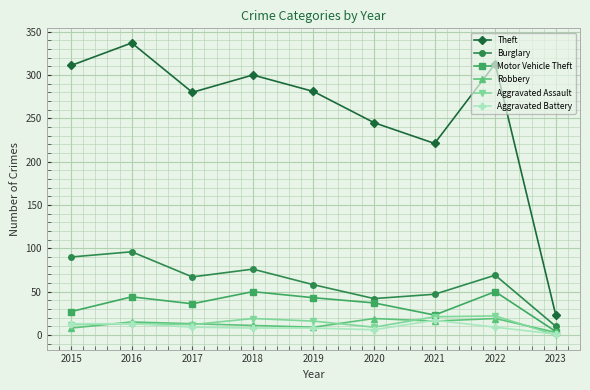

What is the approximate value of Theft at 2017?

280